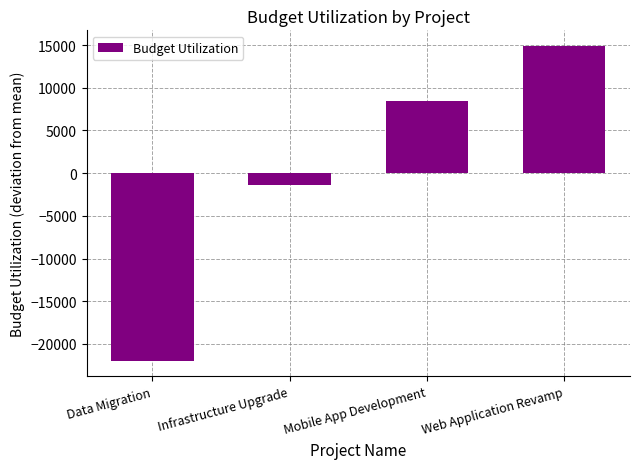

What is the value of the 4th bar from the left?

14881.5